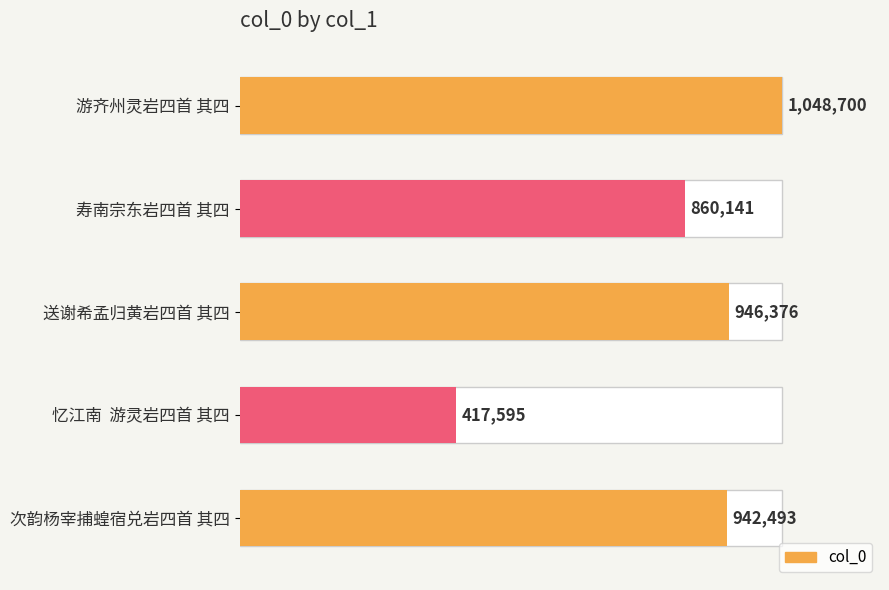

What is the approximate value at 0.2, to the nearest 10?

860140